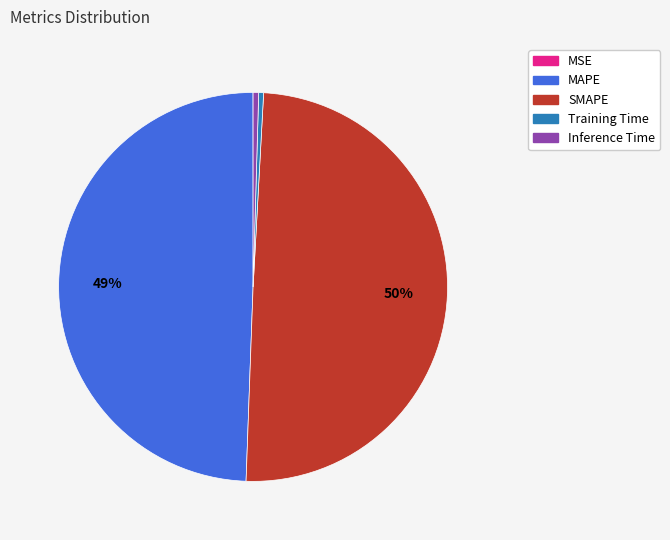

Is the sum of MAPE and SMAPE greater than half?

Yes